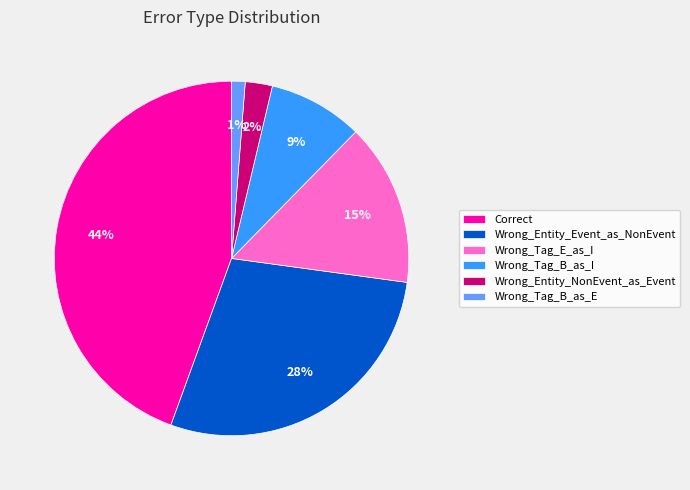

How many slices are in this pie chart?

6